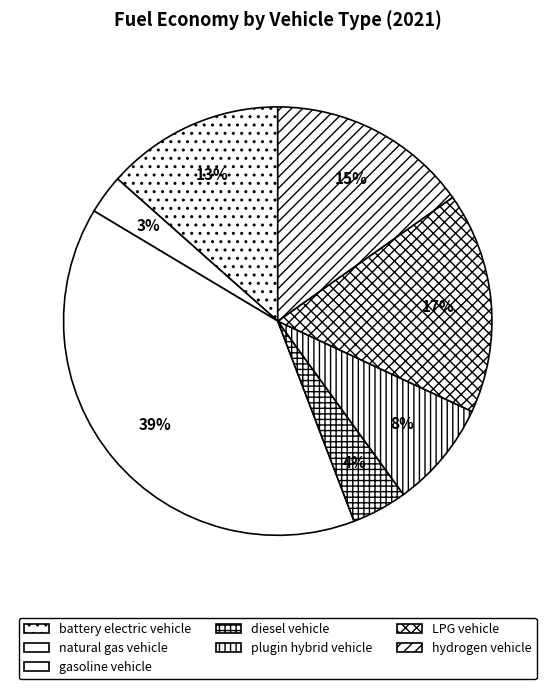

To the nearest percent, what is the average slice percentage?

14%